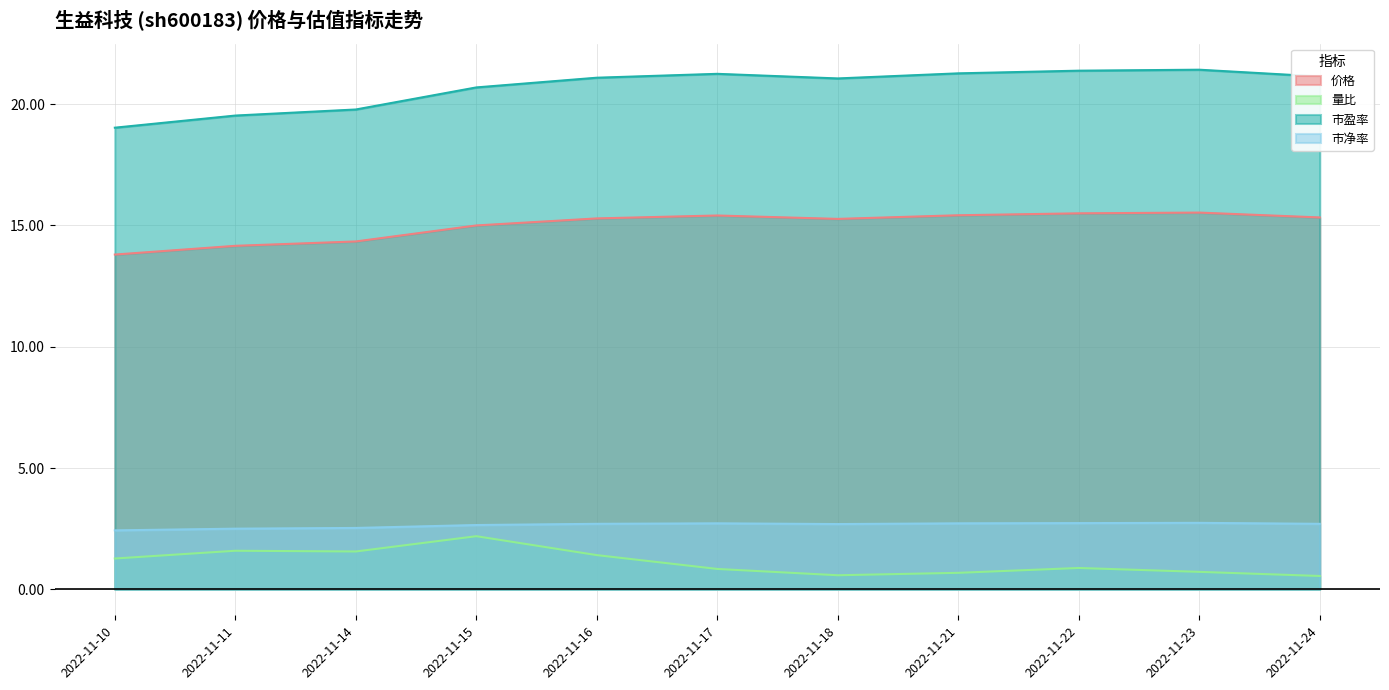

True or false: 价格 and 市净率 cross at least once.

False